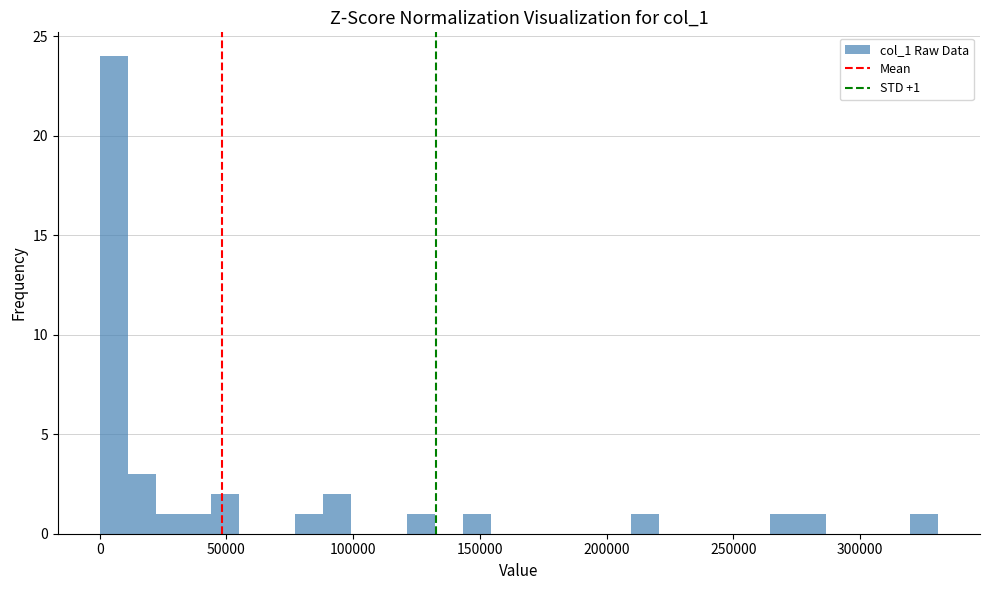

Read against the x-axis, roughly where is the centre of the tallest bar?

5000